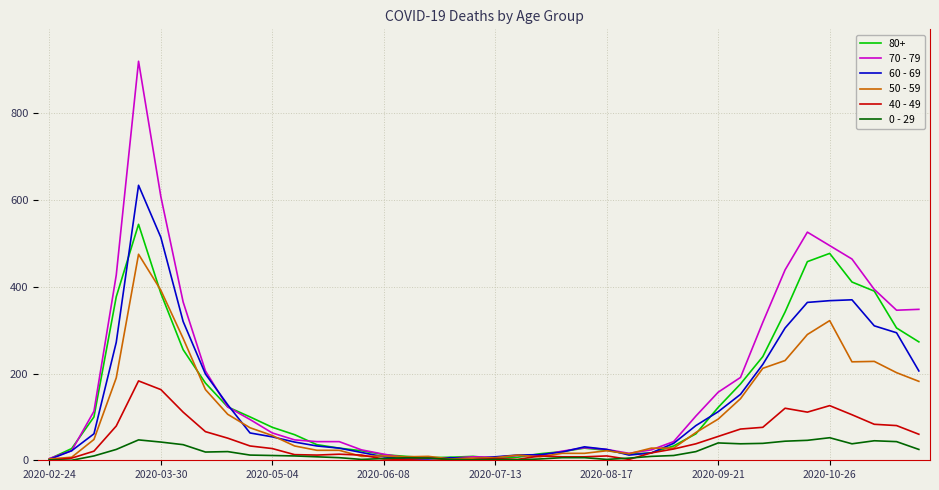

How many values in the 70 - 79 series are below 63?

20